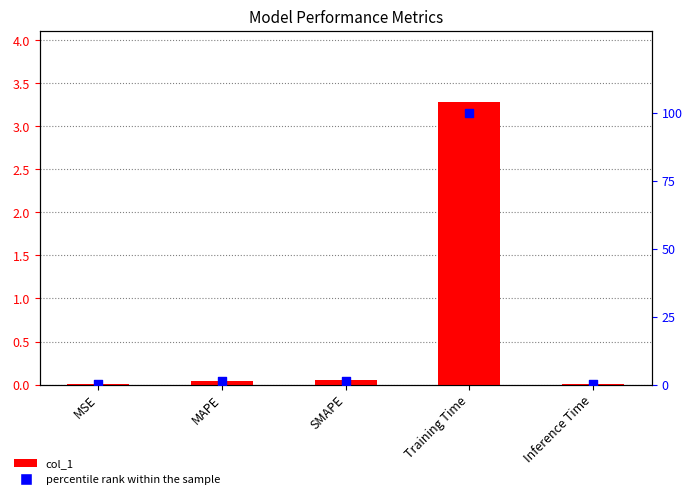

What is the total value across all series at Inference Time?

0.4